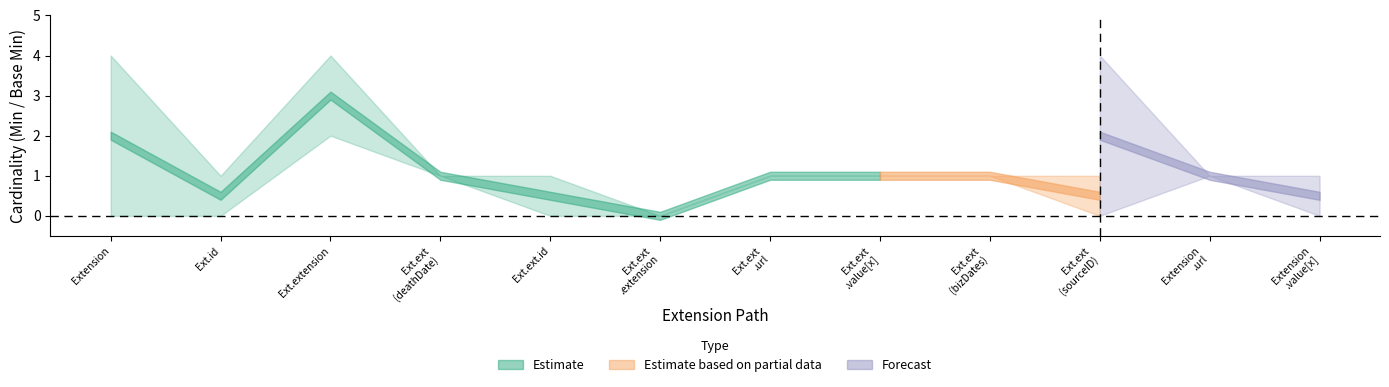

Is the value of Estimate_lo at 0 greater than the value of Estimate_hi at 1?

No